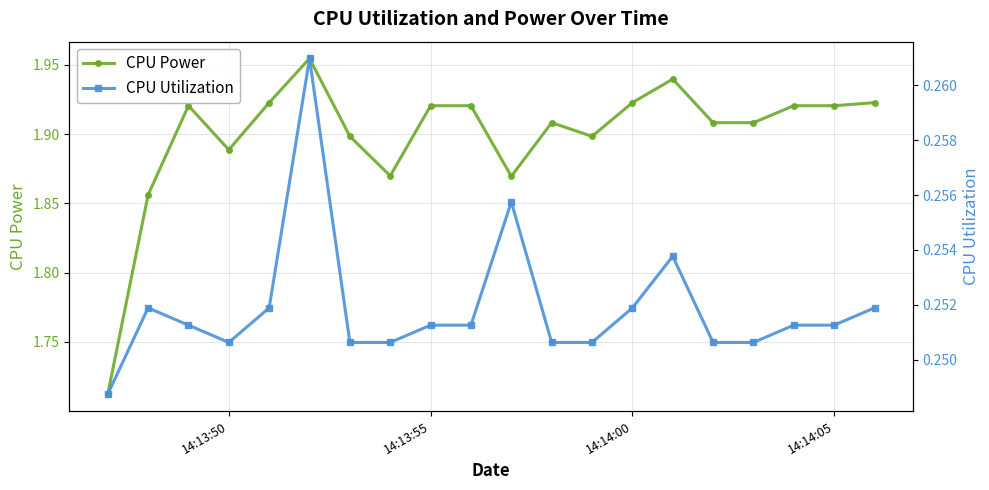

How many CPU Utilization values are between 0 and 1?

20